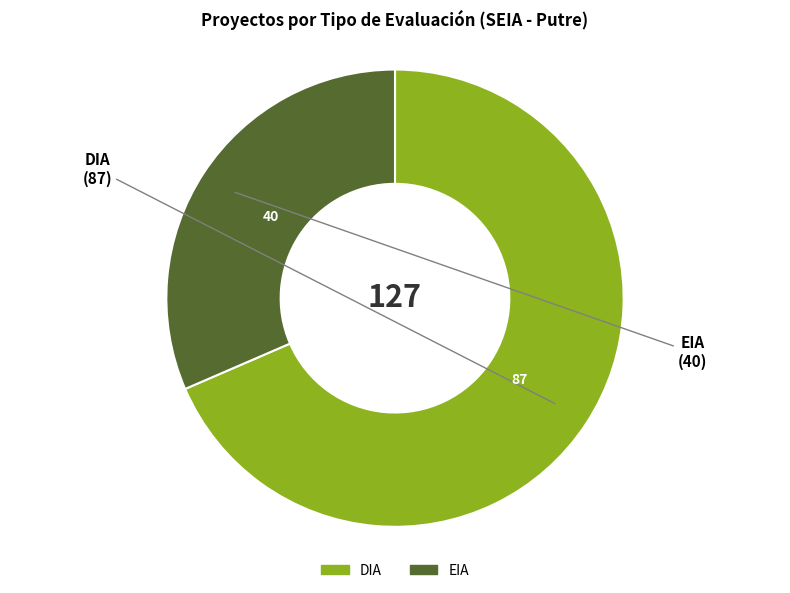

Do EIA and DIA together represent more than half of the pie?

Yes